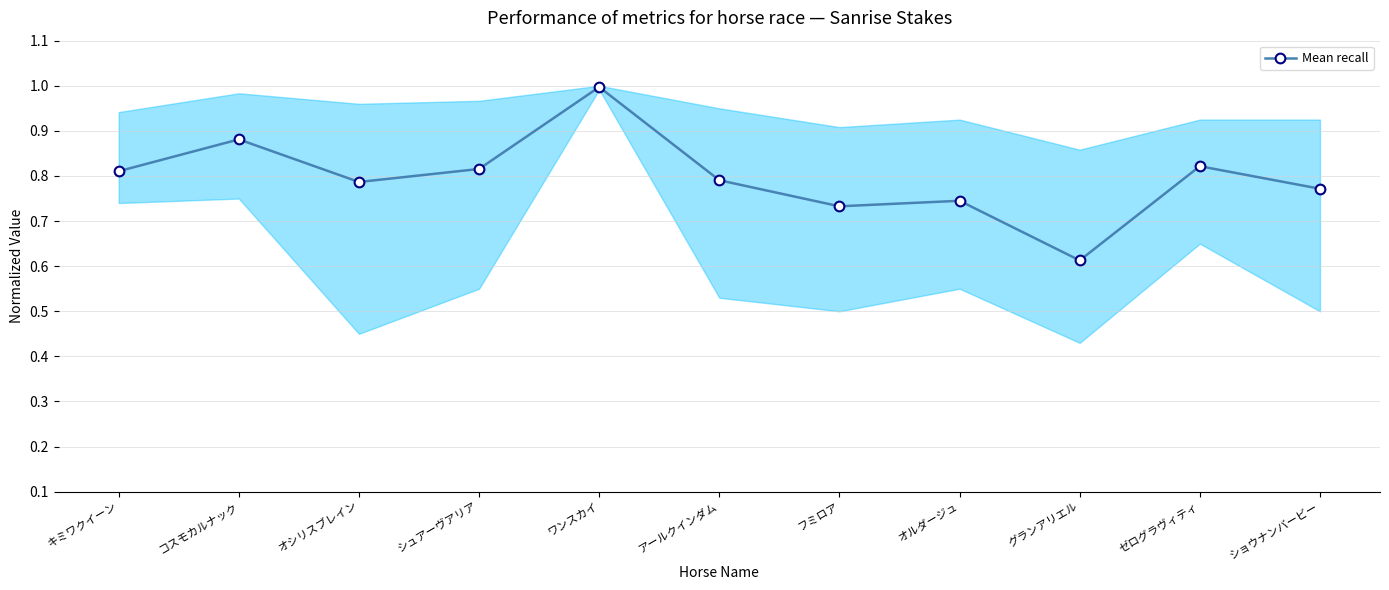

Where is the data nearest to the value 0?

グランアリエル